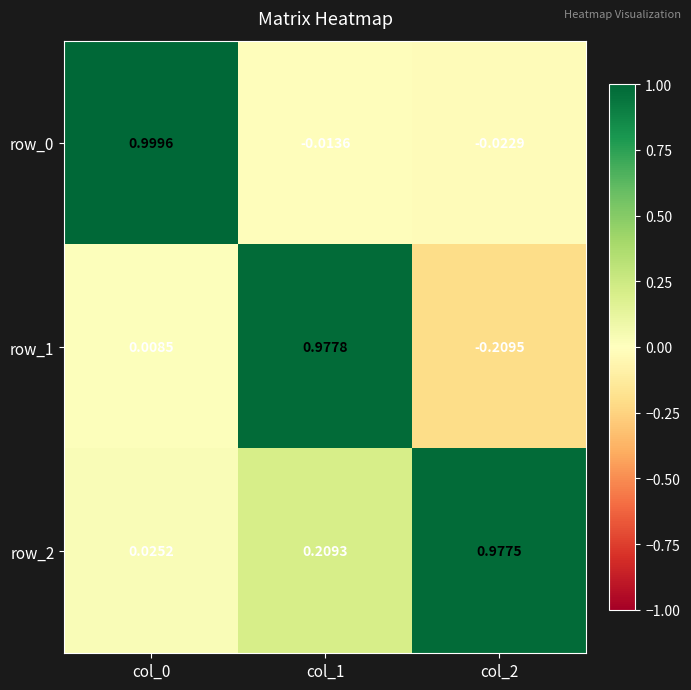

Is the value of row_2 at col_0 greater than the value of row_1 at col_0?

Yes